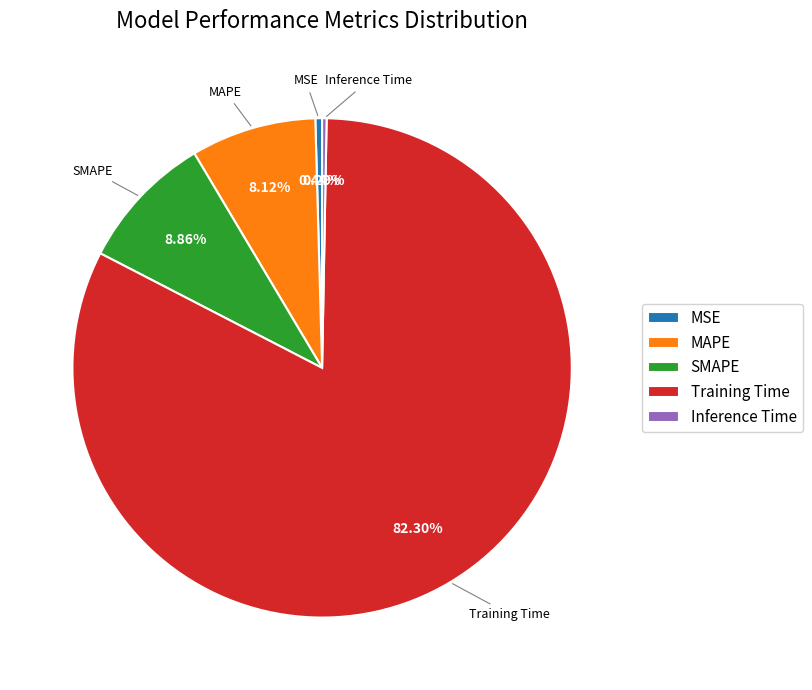

Is there any slice that represents more than half of the pie?

Yes